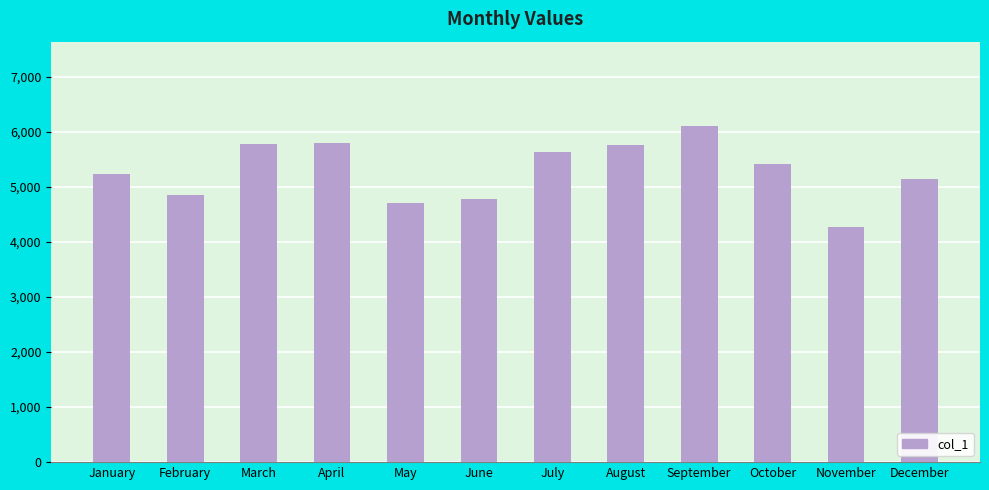

The value at March is 3902.1. True or false?

False